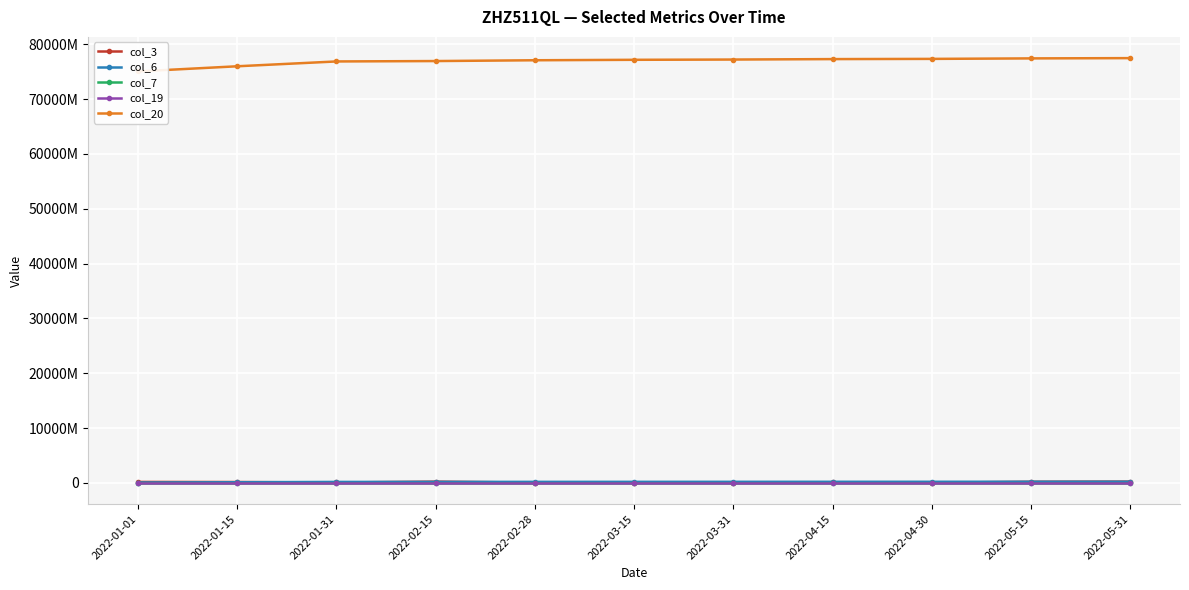

What is the spread (max minus min) of values at 2022-03-15?

77167343170